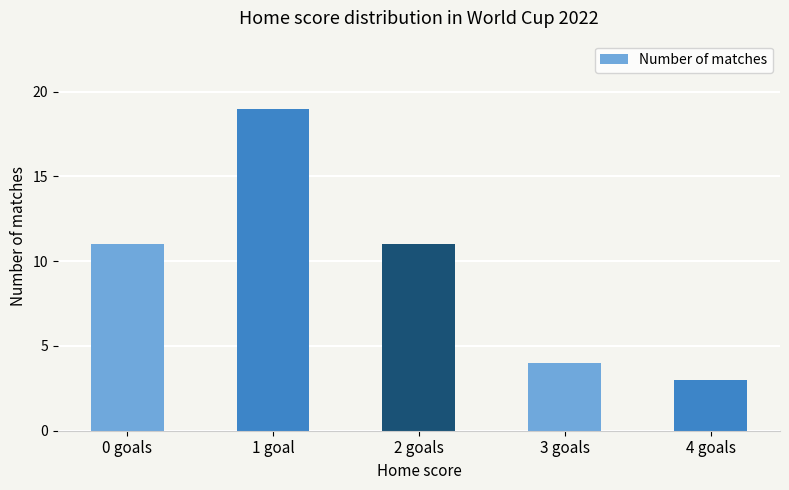

Reading left to right, extract all data points from this chart.

0 goals=11	1 goal=19	2 goals=11	3 goals=4	4 goals=3